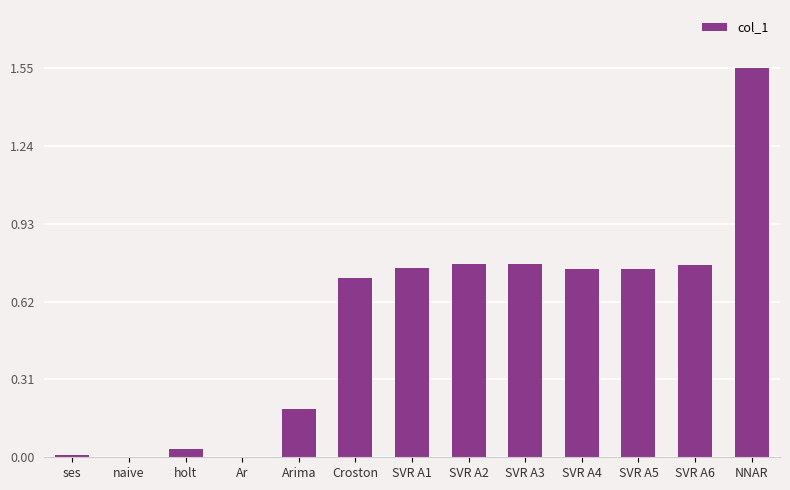

The value at SVR A1 is 0.4. True or false?

False